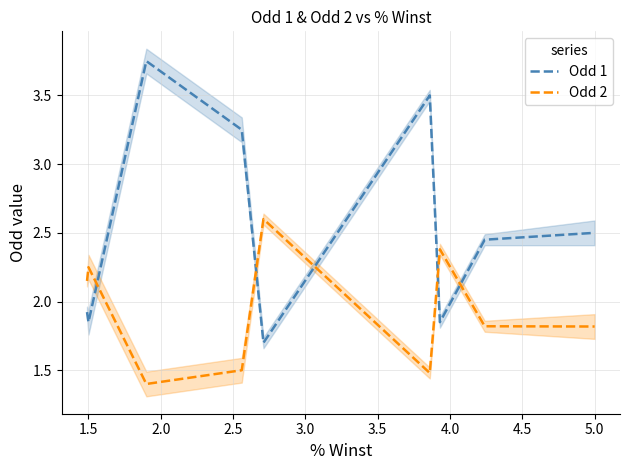

Where is the first local maximum for Odd 2?

1.5